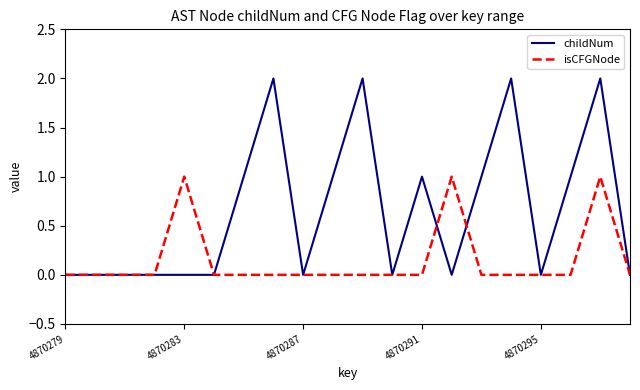

Rank the series by their maximum value, from lowest to highest.

isCFGNode, childNum